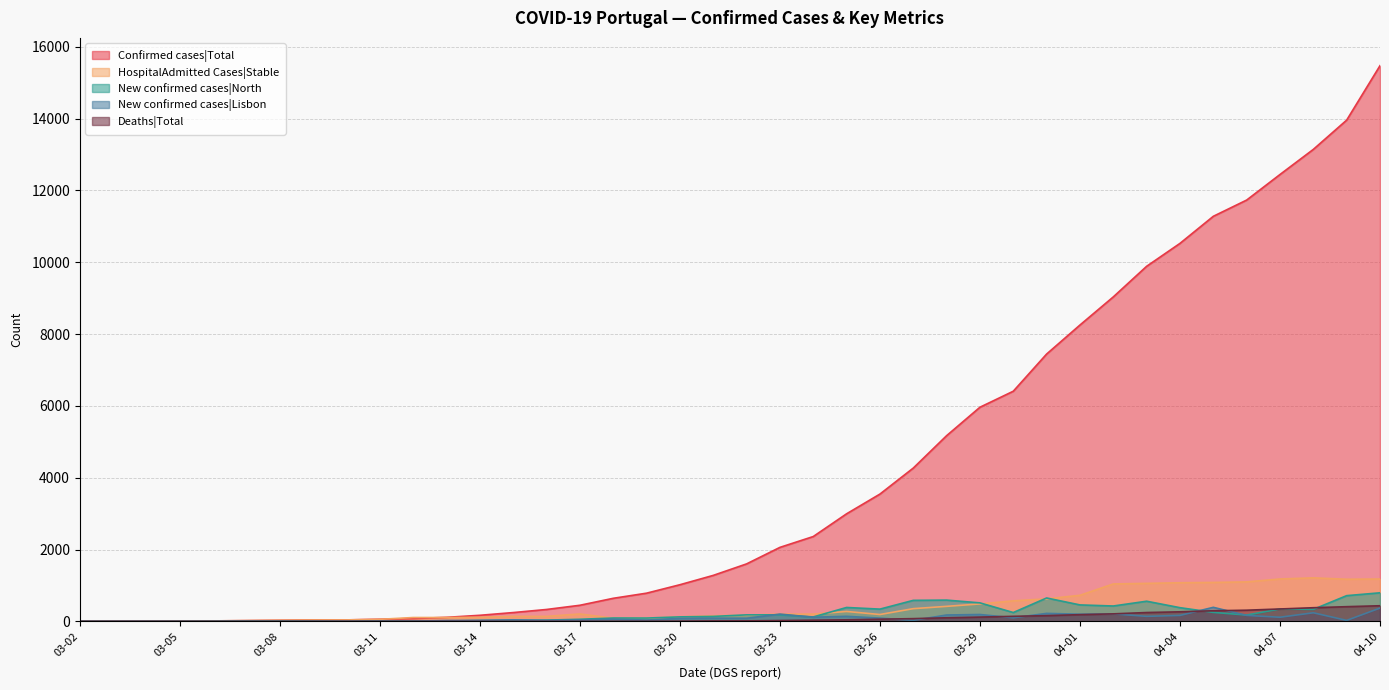

Does the chart display data point markers on the line(s)?

No